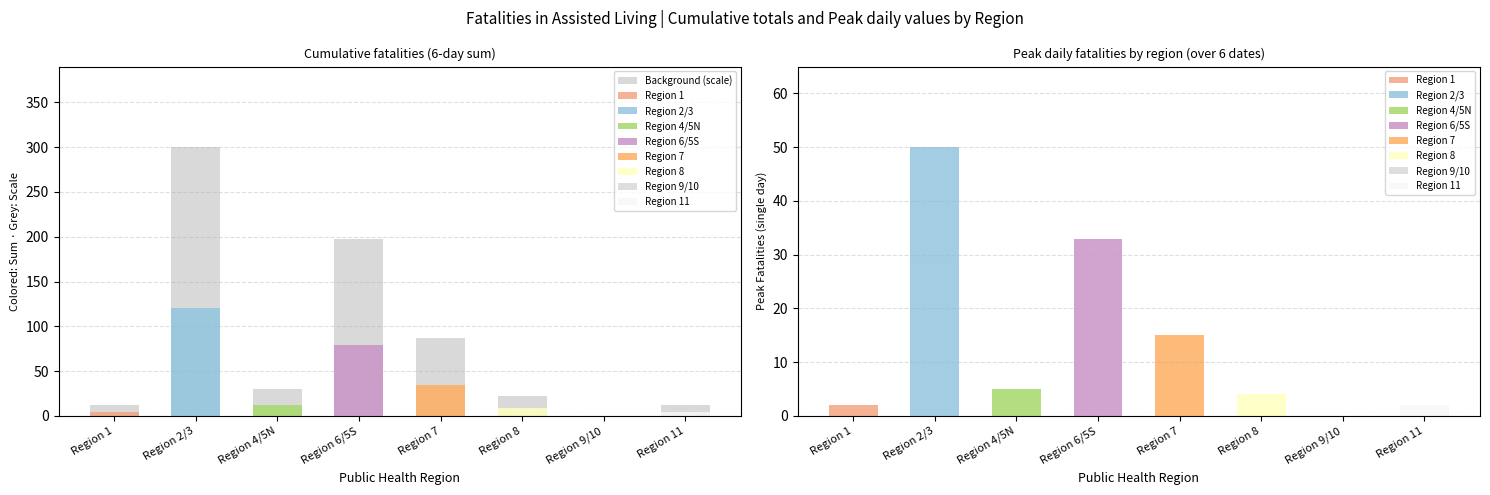

Reading right to left, what are all the values shown in this chart?

Region 11=12	Region 9/10=0	Region 8=22	Region 7=87	Region 6/5S=198	Region 4/5N=30	Region 2/3=300	Region 1=12